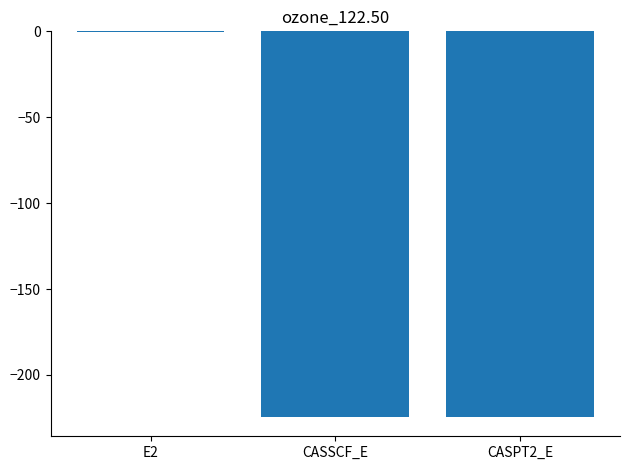

Where does the data first go above -224?

E2